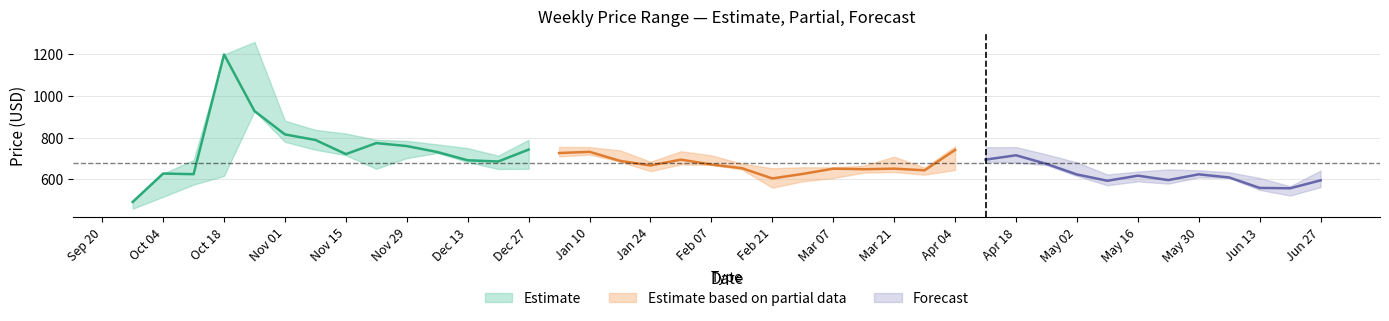

Is this an area chart (filled region under the line)?

No